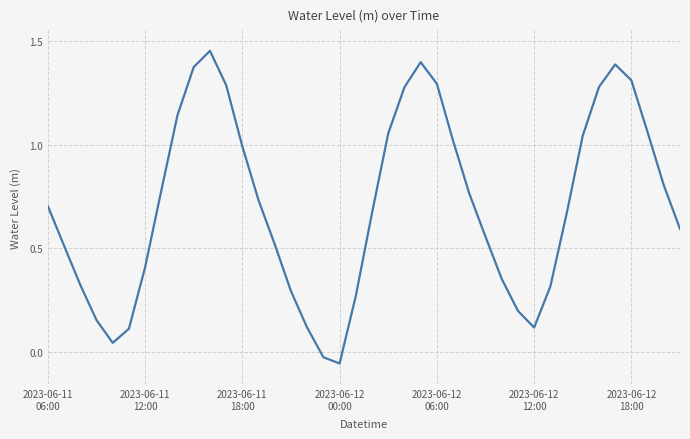

Does the chart have visible grid lines?

Yes